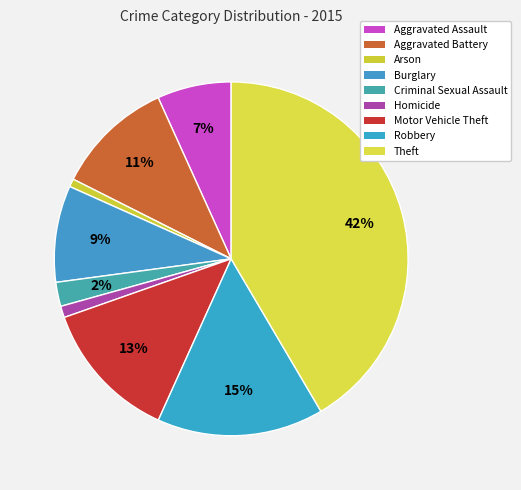

Between Aggravated Assault and Arson, which is larger?

Aggravated Assault